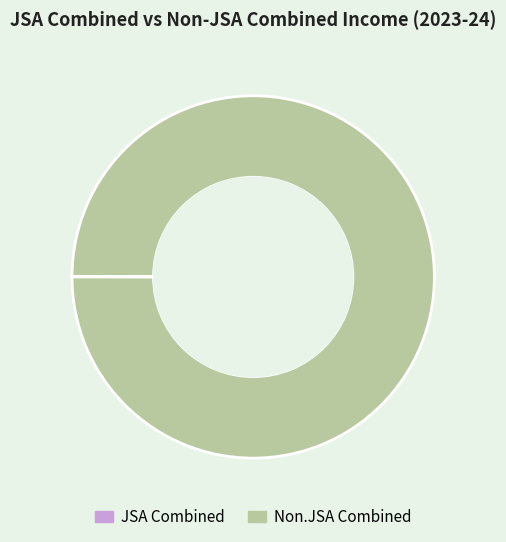

To the nearest percent, what portion does Non.JSA Combined represent?

100%